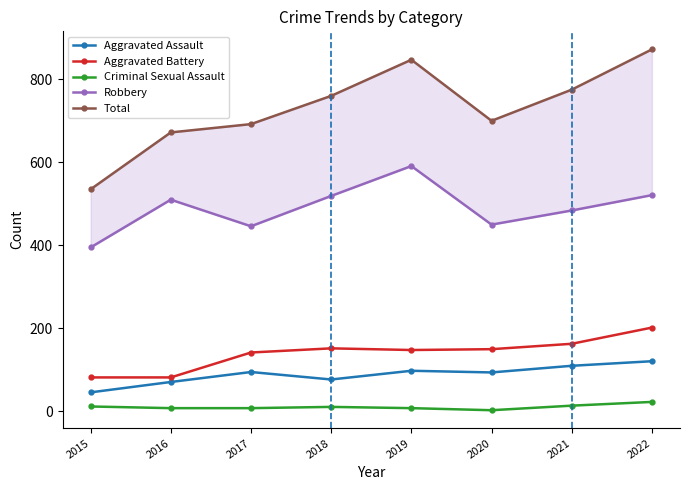

Where is Criminal Sexual Assault nearest to the value 13?

2015